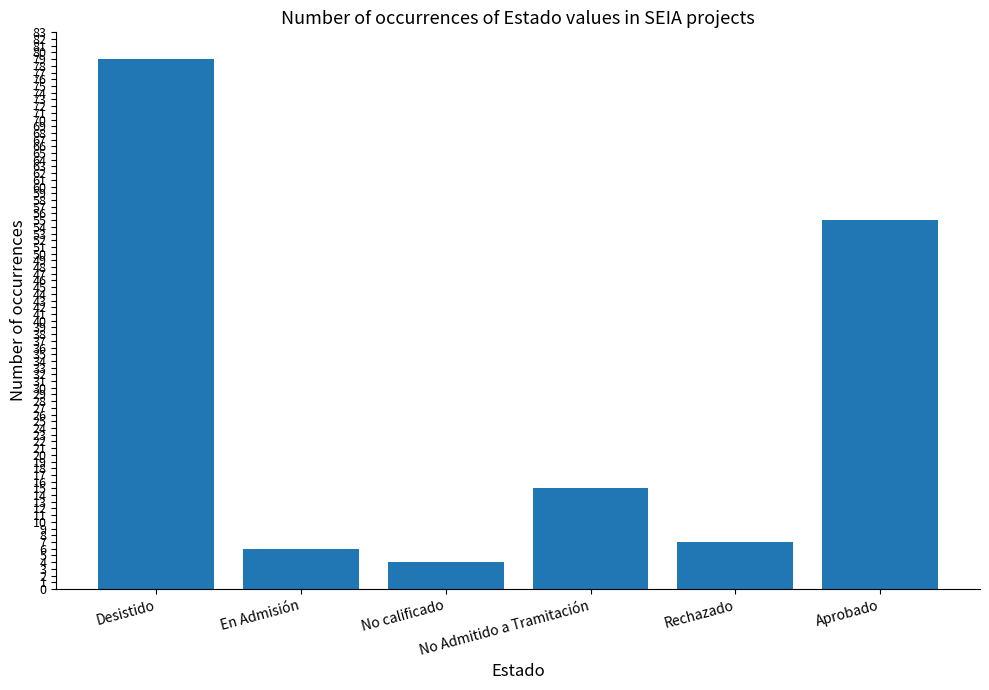

How many data points are less than 15?

3